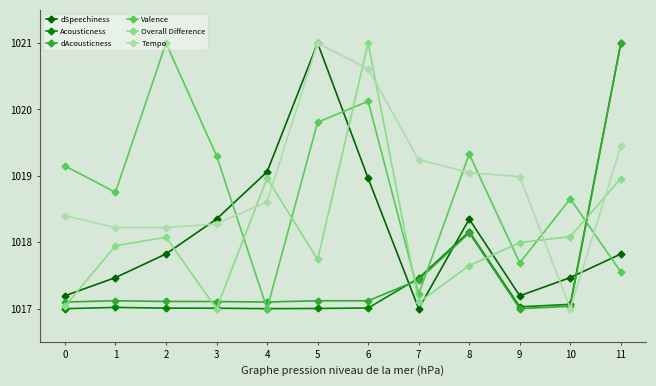

Which label corresponds to the smallest value in the chart?

7